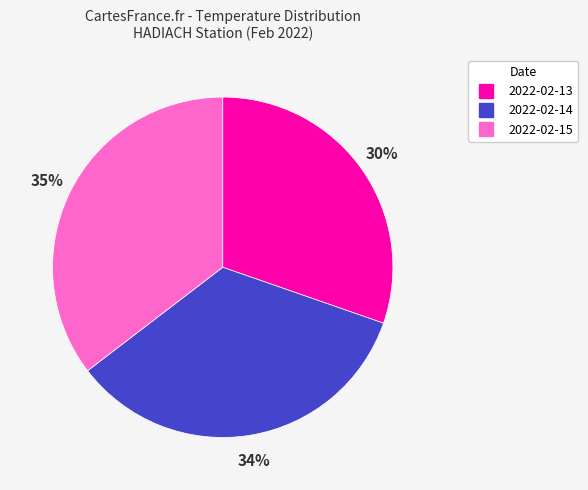

Do 2022-02-15 and 2022-02-14 together represent more than half of the pie?

Yes